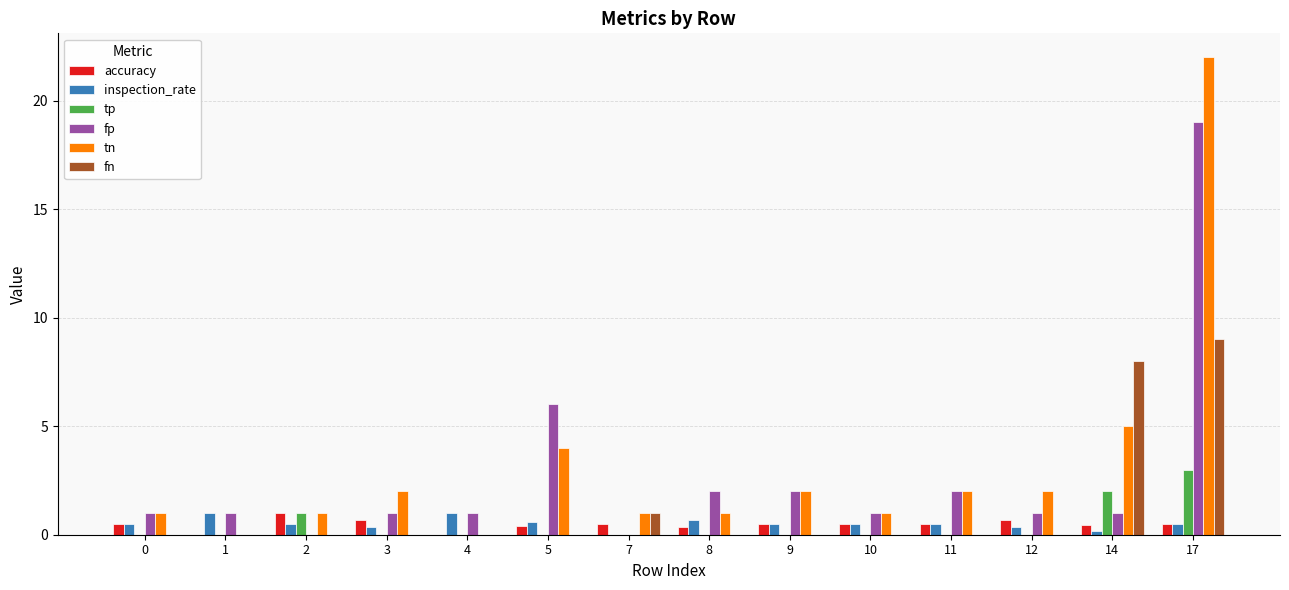

True or false: fn has a value of -2.9 at 10.

False